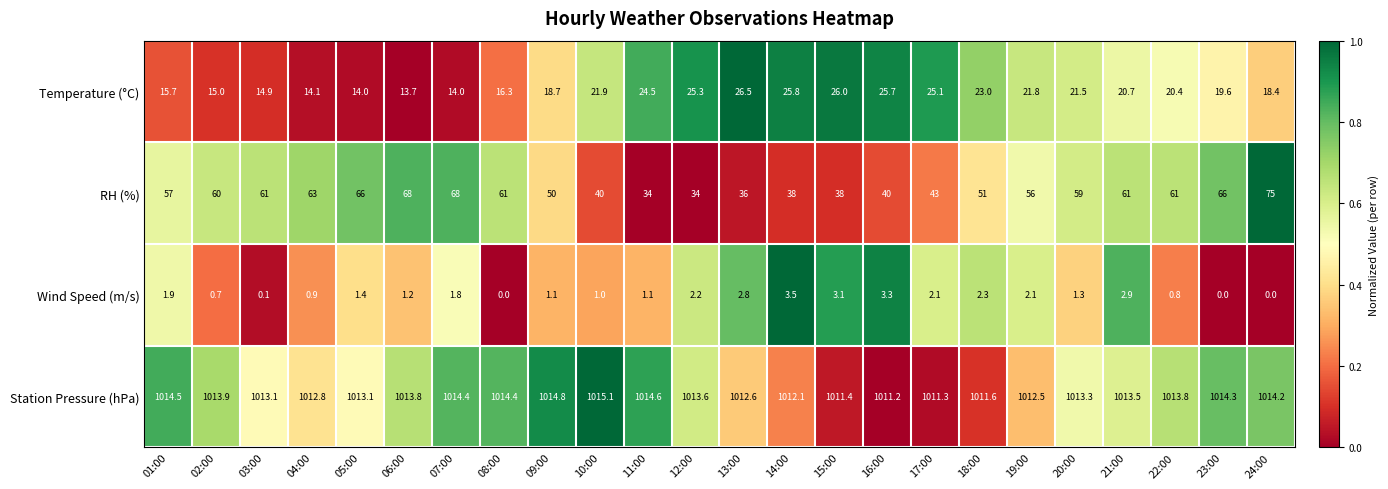

The value of Wind Speed (m/s) at 13:00 is 2.8. True or false?

True